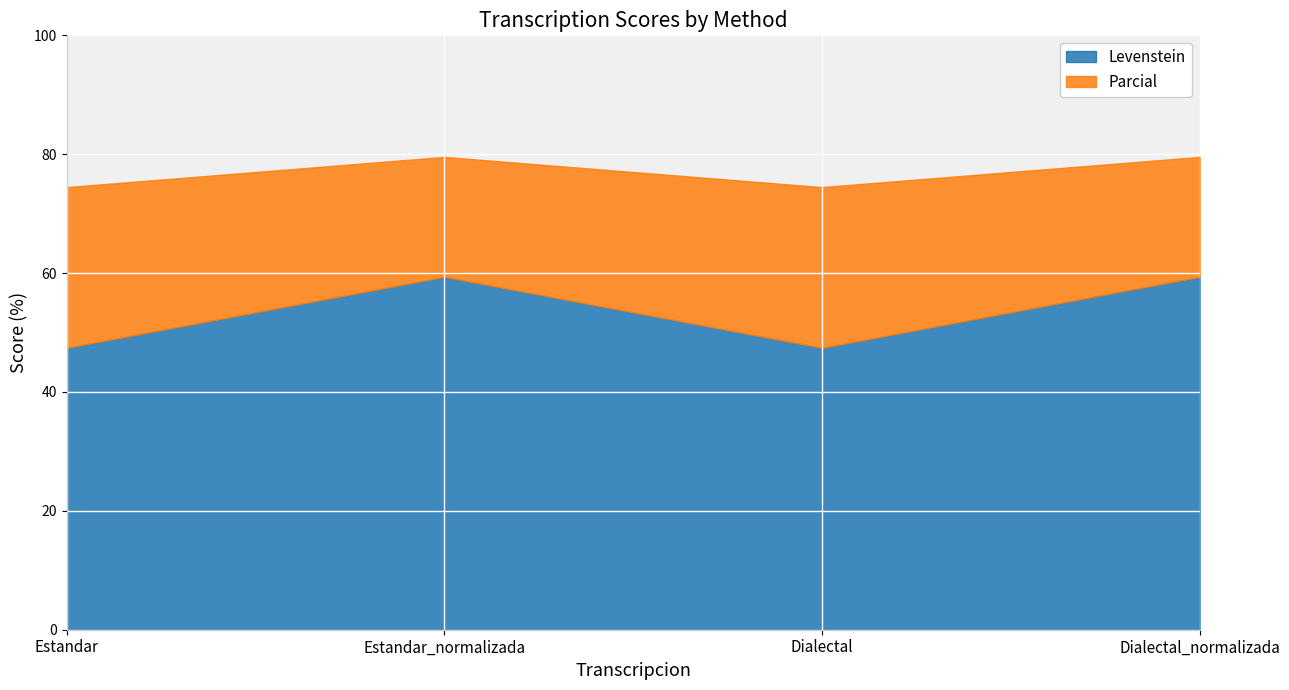

At how many categories does at least one series exceed 77?

2